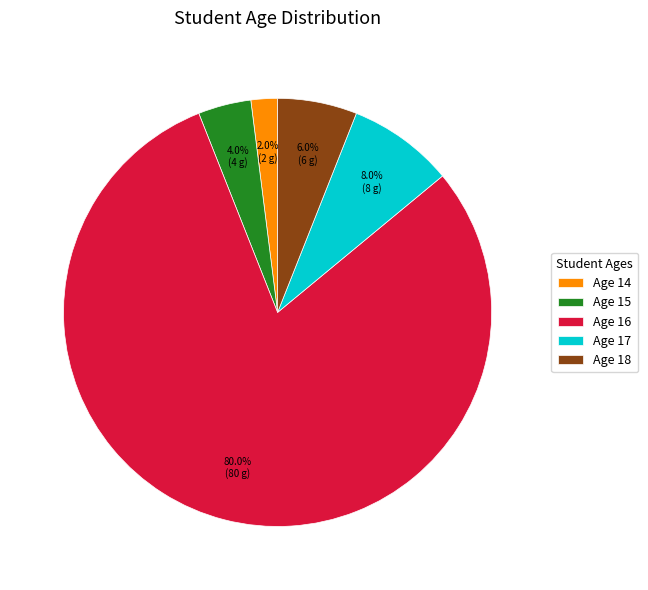

Does Age 16 represent more than half of the total?

Yes